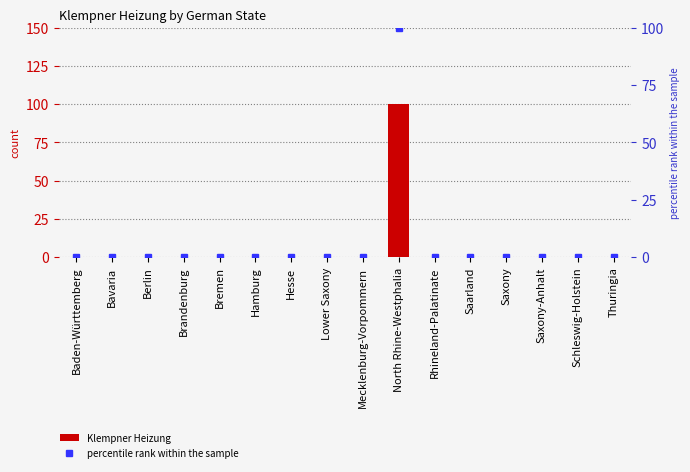

At which category does the chart reach its minimum across all series?

Baden-Württemberg